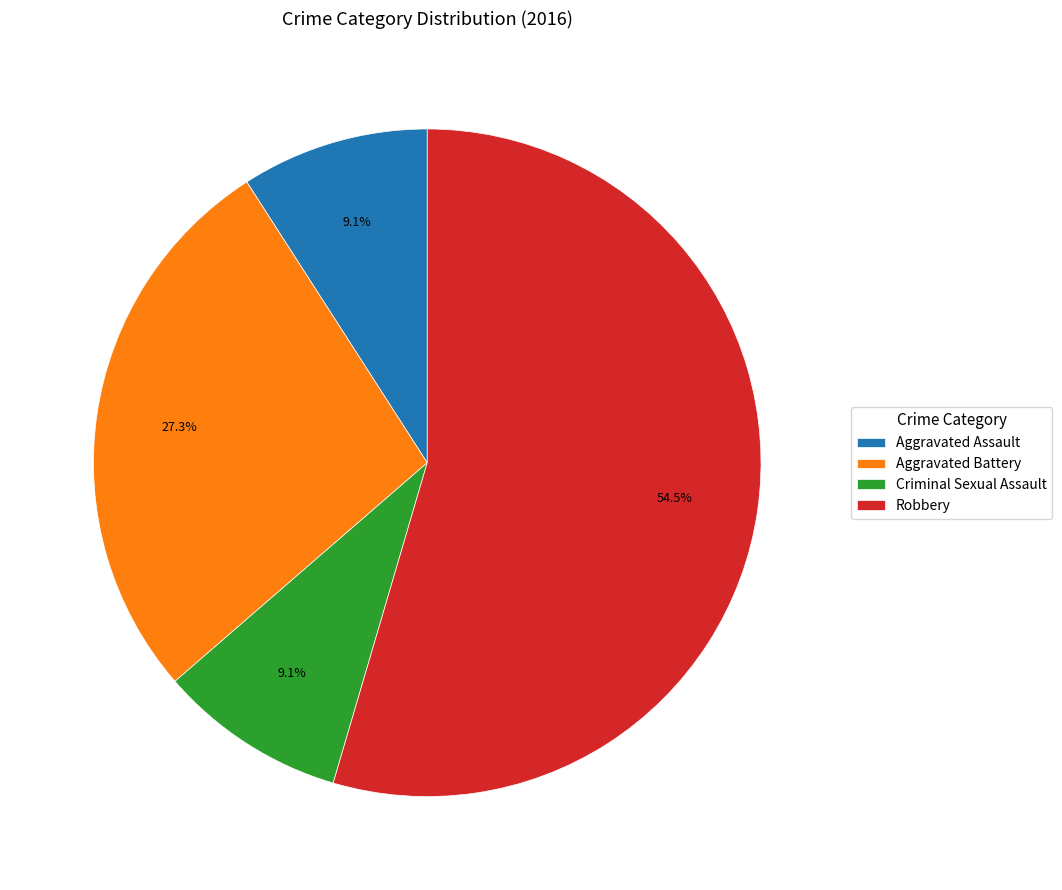

To the nearest percent, what is the average slice percentage?

25%